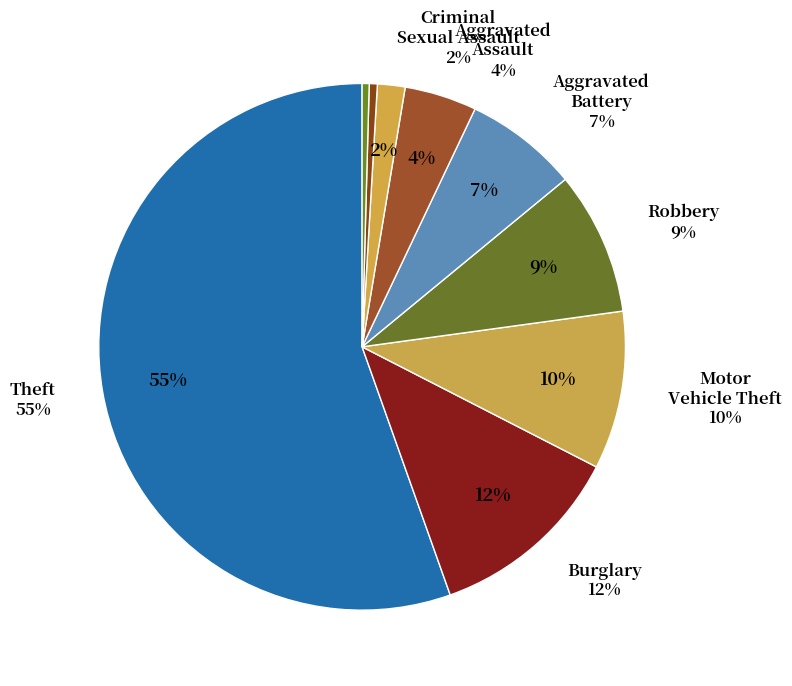

The Theft slice represents 65% of the pie. True or false?

False